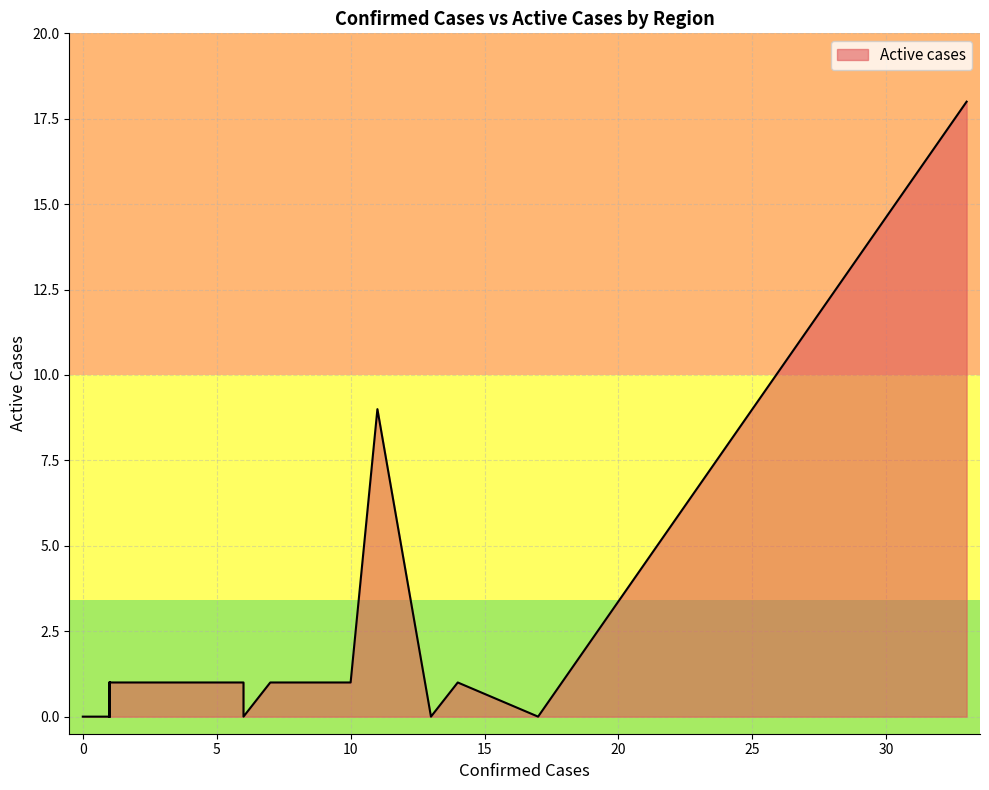

How many series are shown in this chart?

1